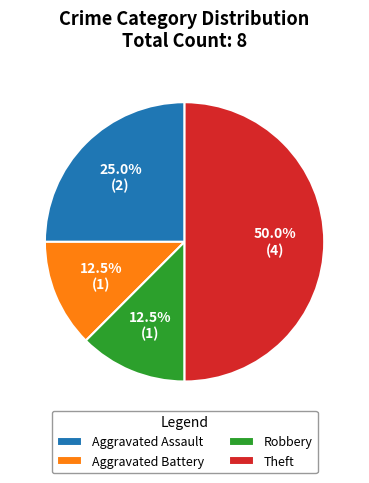

Is it true that Aggravated Battery is 23% of the pie?

False